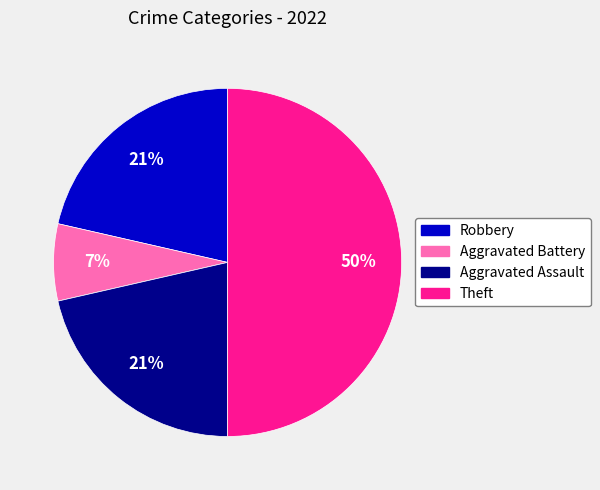

Which category has the smallest portion of the pie?

Aggravated Battery